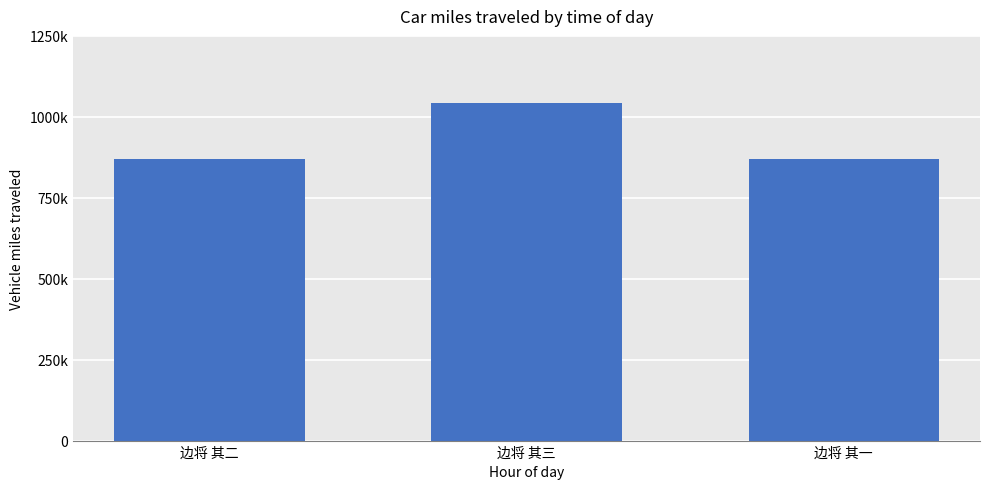

Read the value at 边将 其一, to the nearest 50.

869100